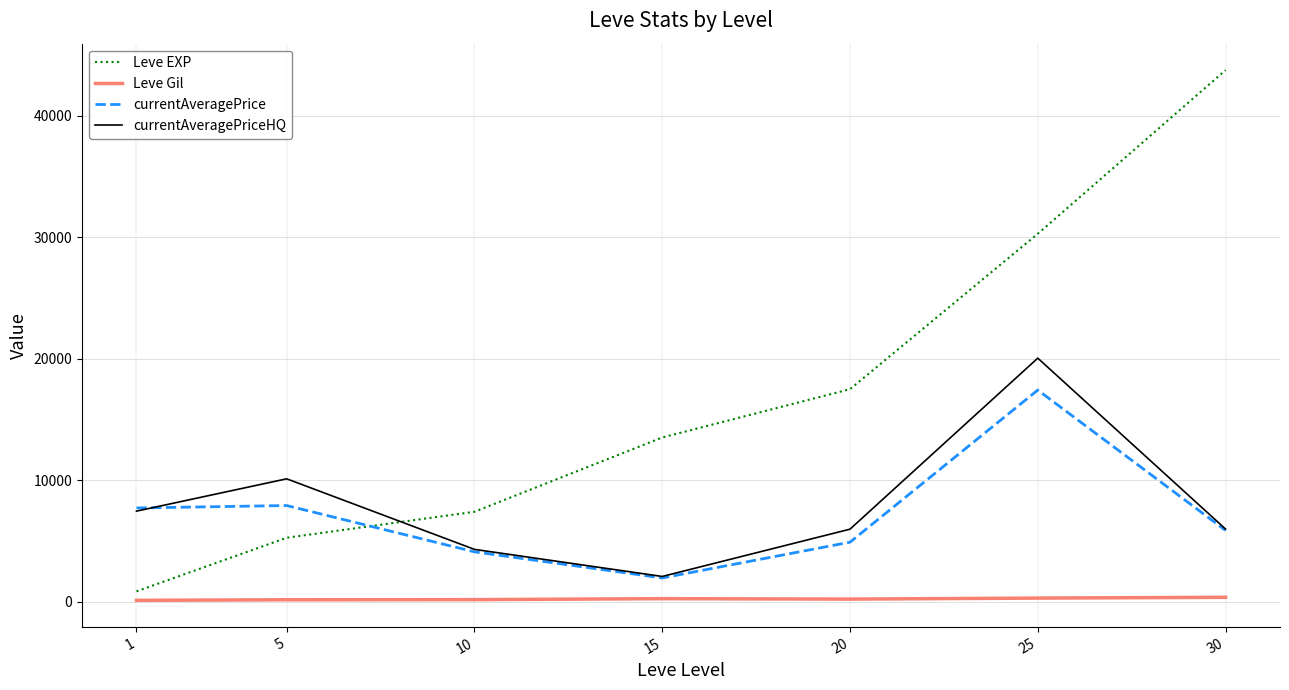

Which series has the largest total across all categories?

Leve EXP